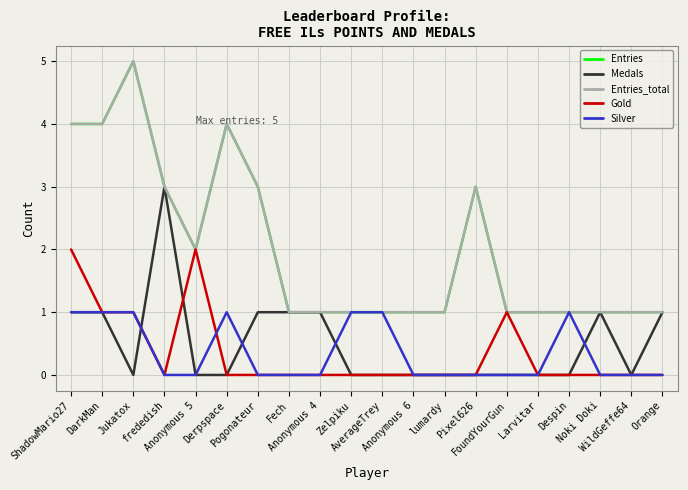

Does the chart have visible grid lines?

Yes